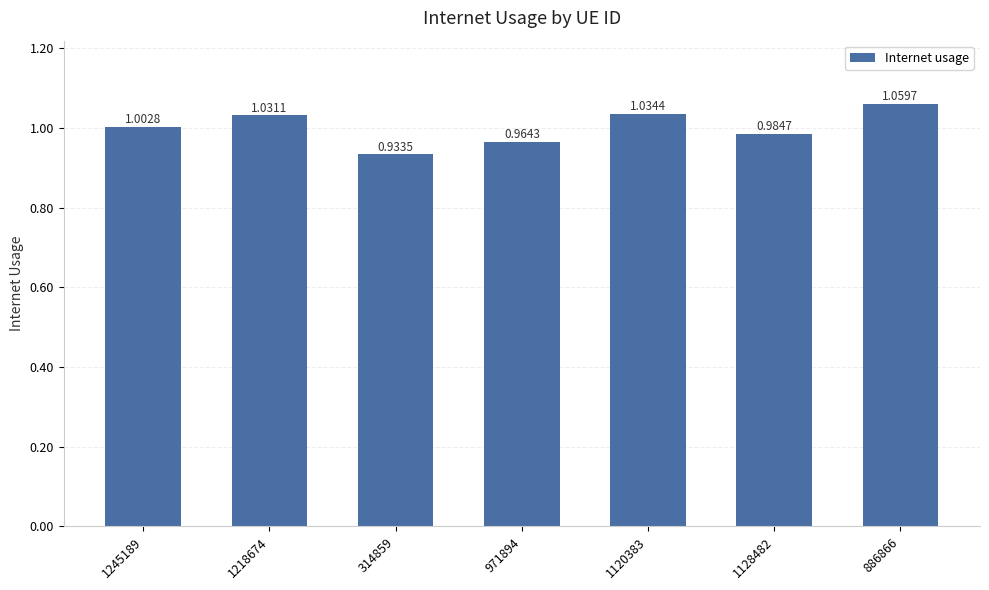

Is it true that the value at 1218674 is 1.0?

True